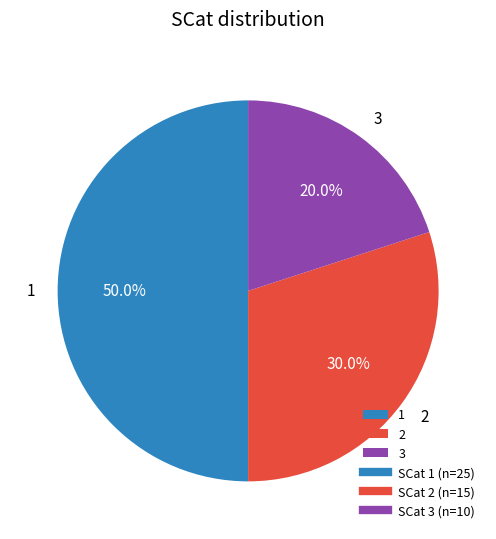

To the nearest percent, what percentage of the pie is 3?

20%